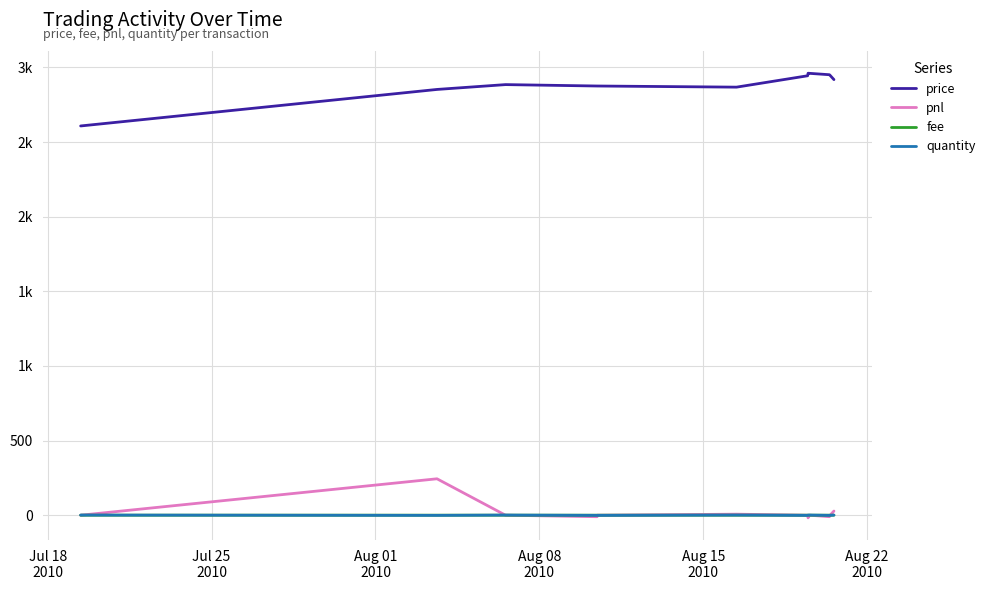

What is the value of the fee point at the 9th from the left?

0.3